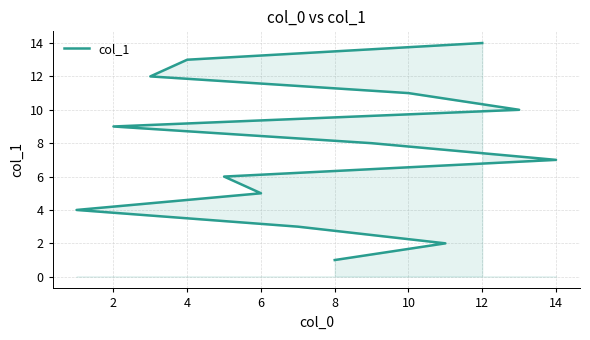

The value at 4 is 5. True or false?

False